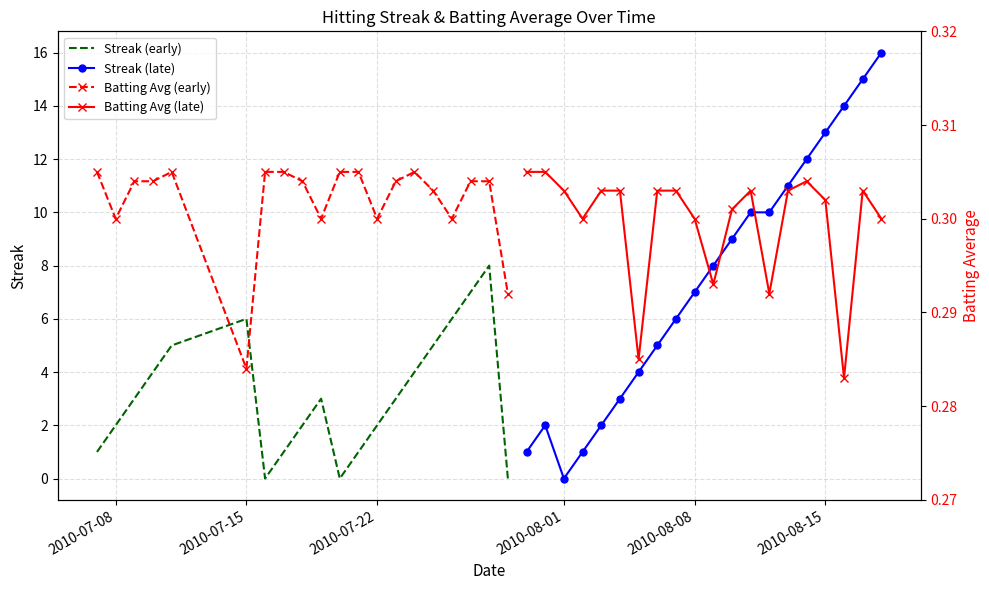

What is the maximum value for Streak (early)?

8